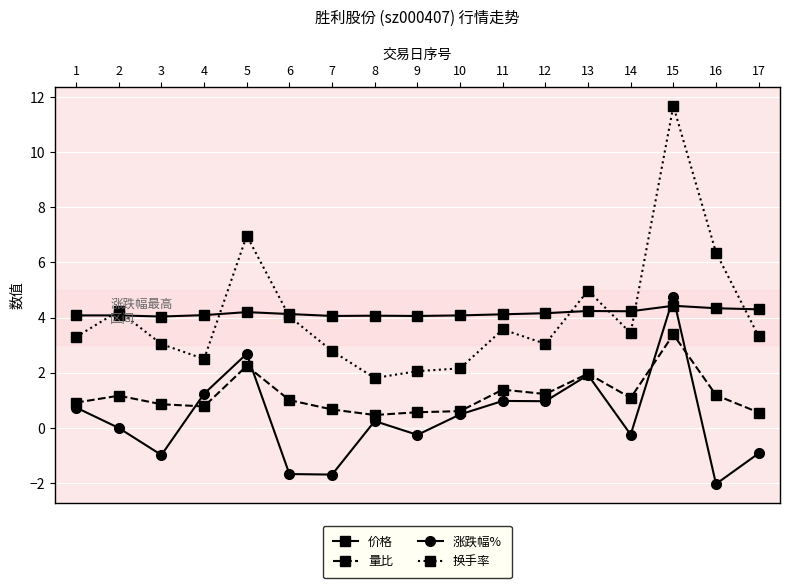

What are all the series names shown in the legend?

价格, 量比, 涨跌幅%, 换手率